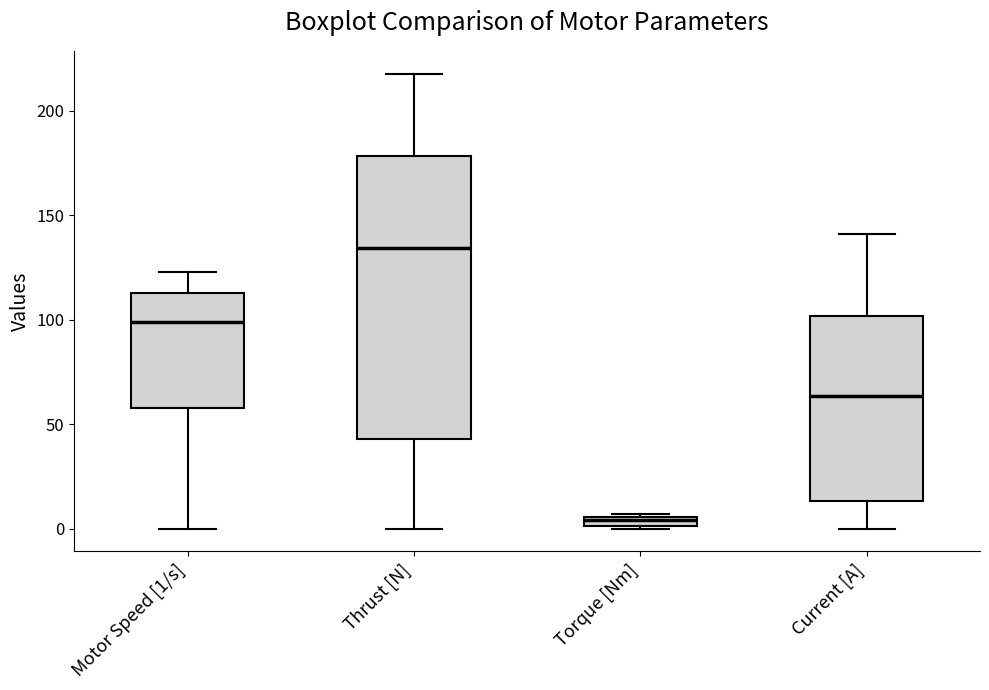

Which box is the tallest, from its lower edge to its upper edge?

Thrust [N]